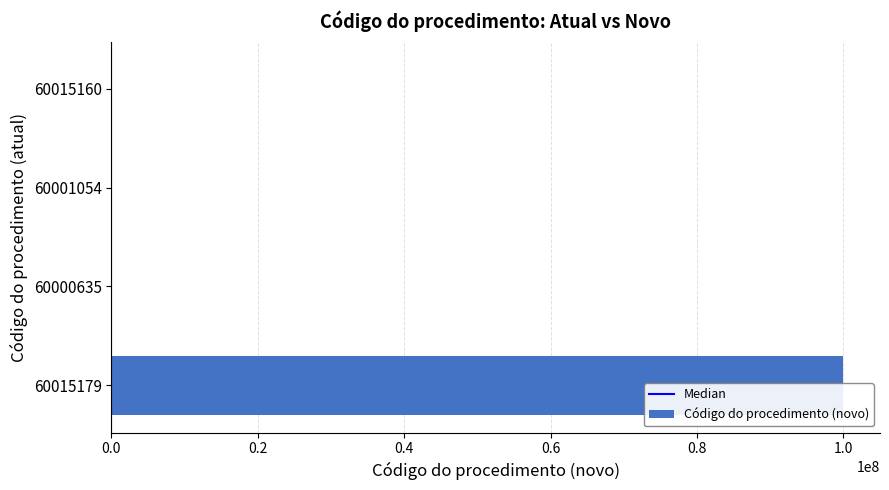

How many bars are there in total?

4